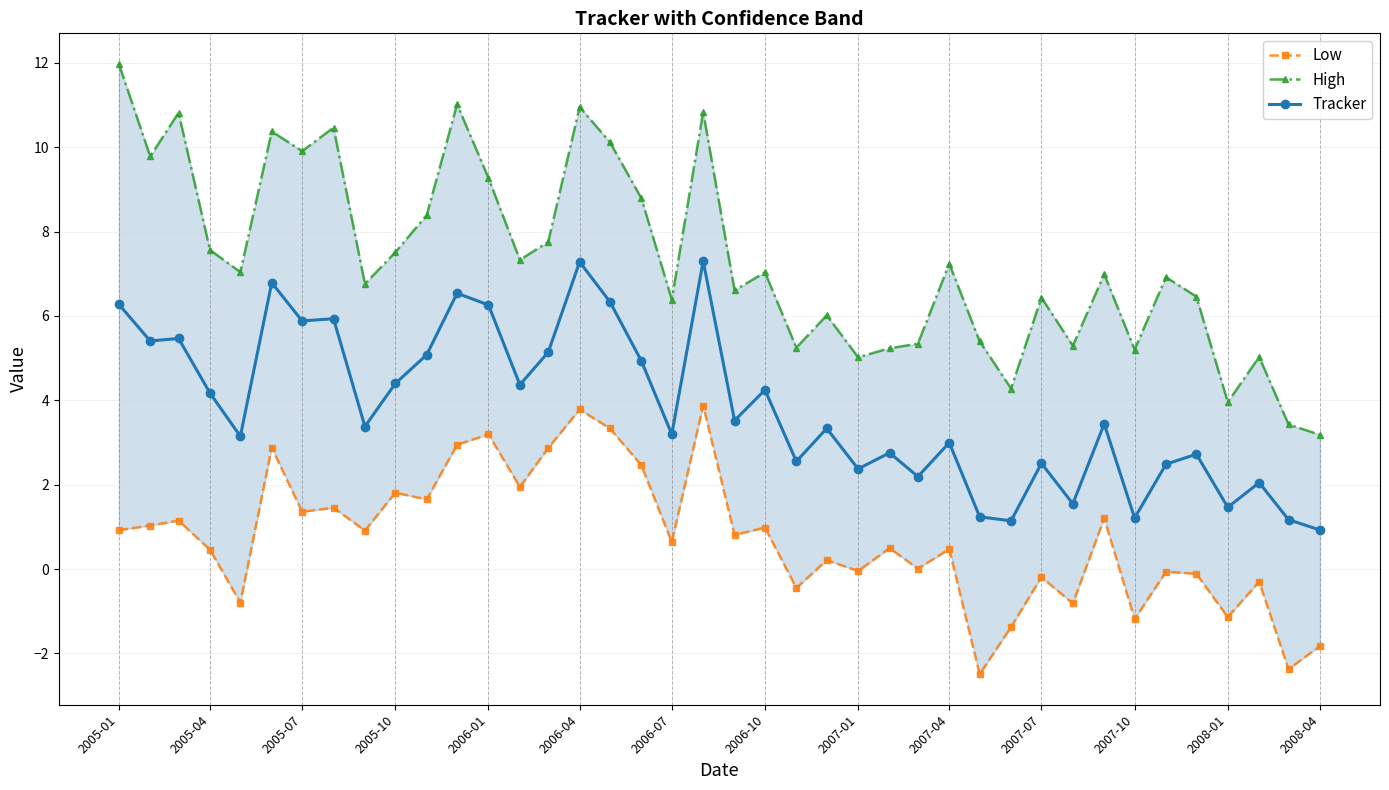

What is the highest value of the Tracker series?

7.3